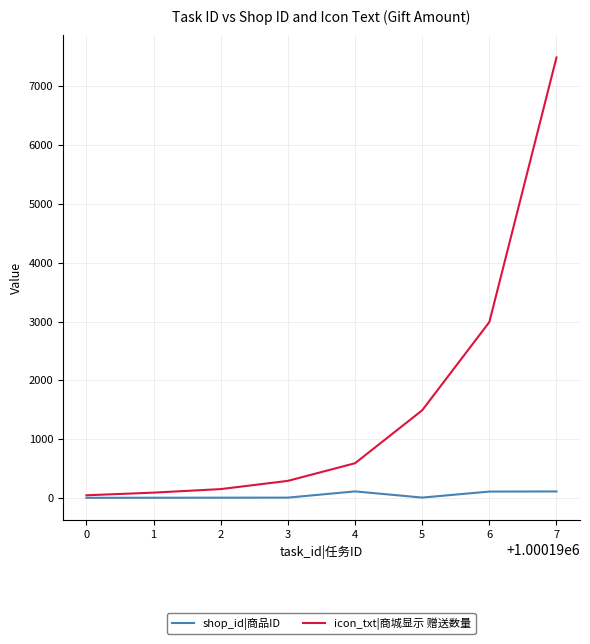

Which series has the largest total across all categories?

icon_txt|商城显示 赠送数量